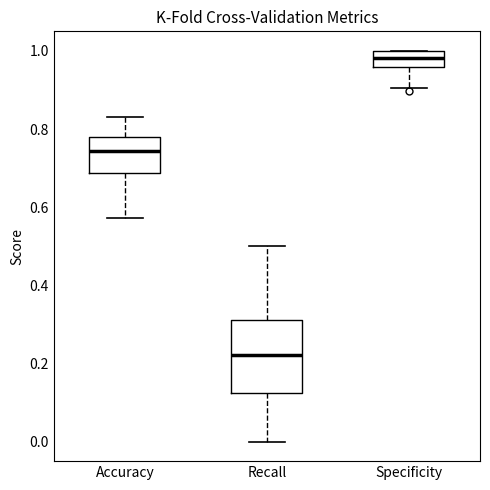

Which box has the highest median line?

Specificity